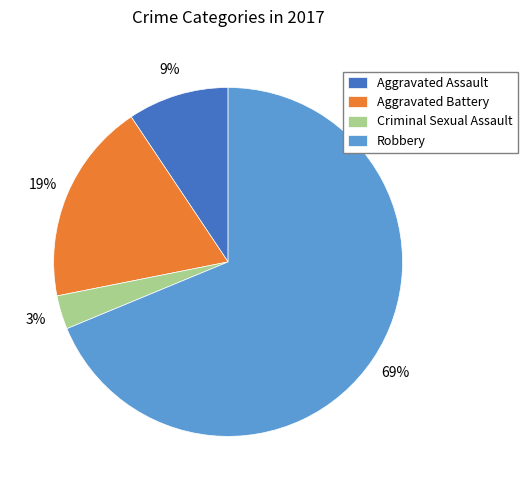

How many segments does this pie chart have?

4